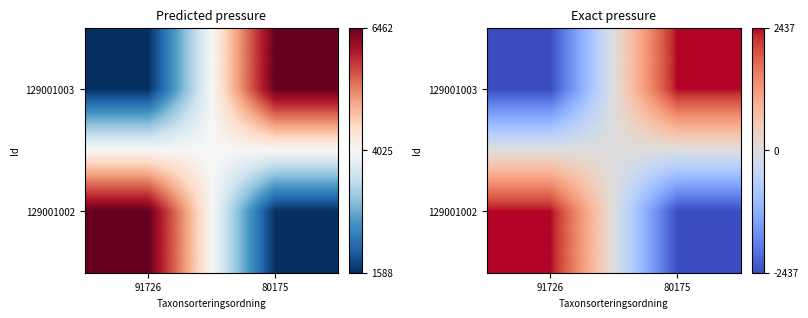

At which category is the sum across all series the highest?

91726